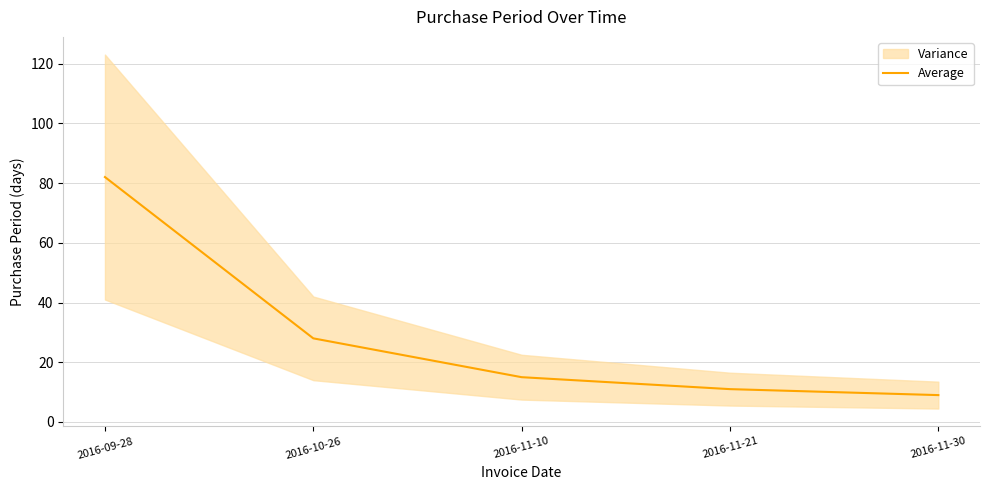

Reading right to left, extract all data points from this chart.

2016-11-30=9	2016-11-21=11	2016-11-10=15	2016-10-26=28	2016-09-28=82